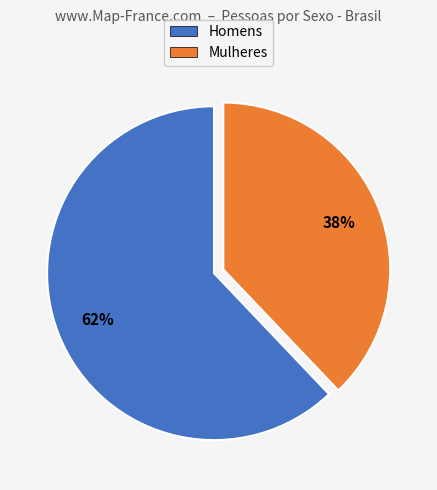

Which category has the smallest portion of the pie?

Mulheres